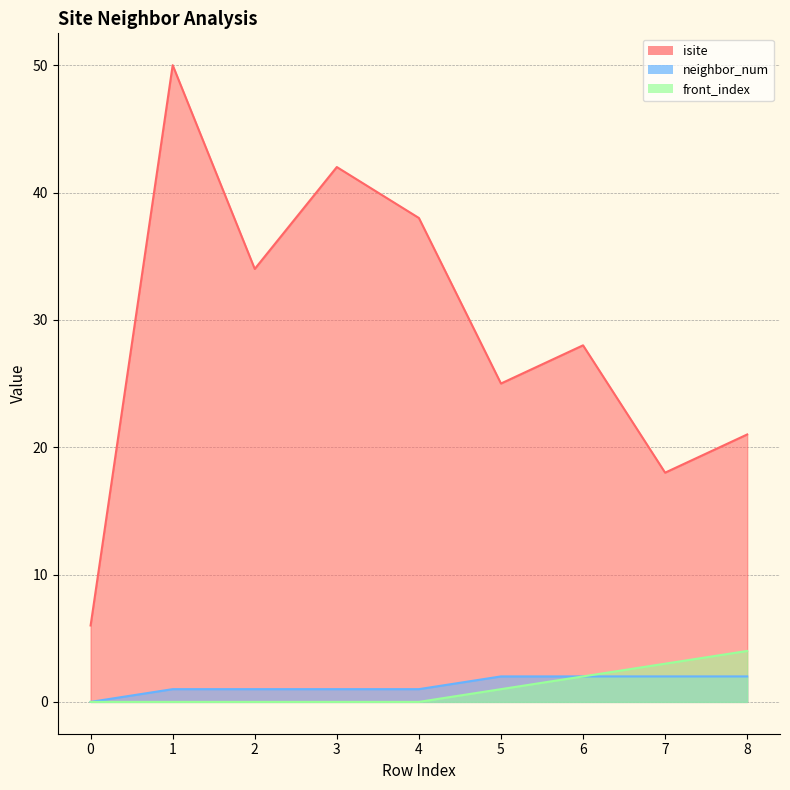

Read the neighbor_num value at 4.

1